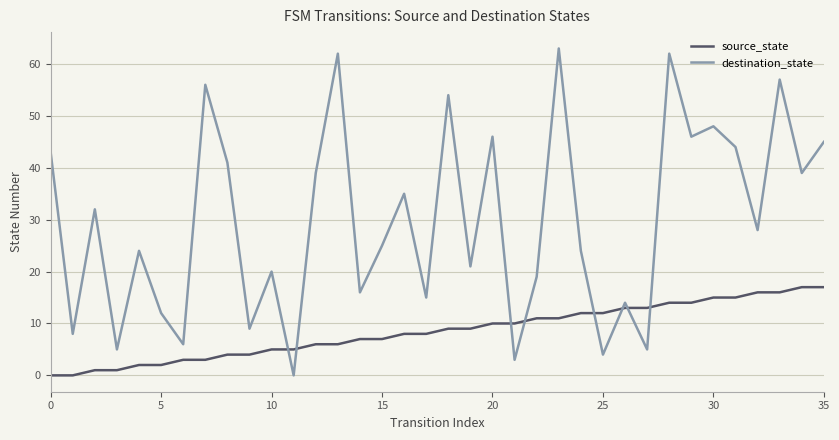

What is the maximum value shown in the chart?

63